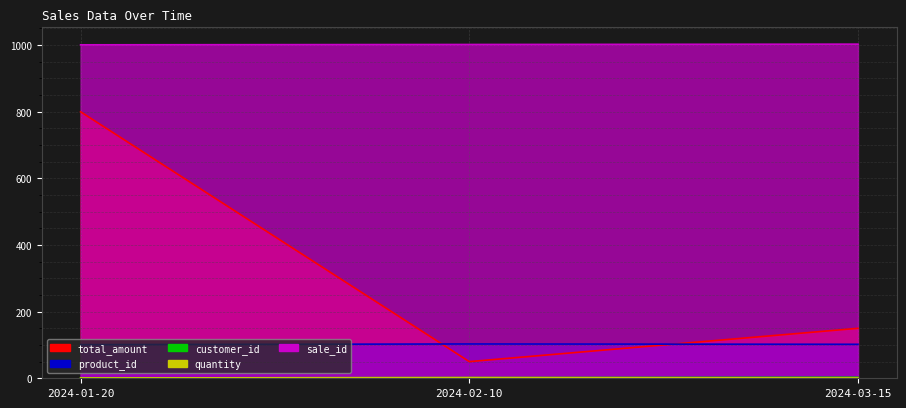

At how many categories does at least one series exceed 254?

3